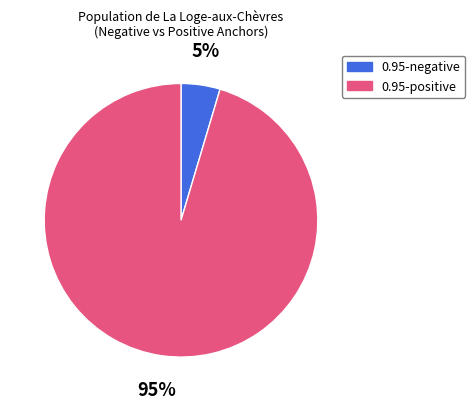

To the nearest percent, what is the average slice percentage?

50%